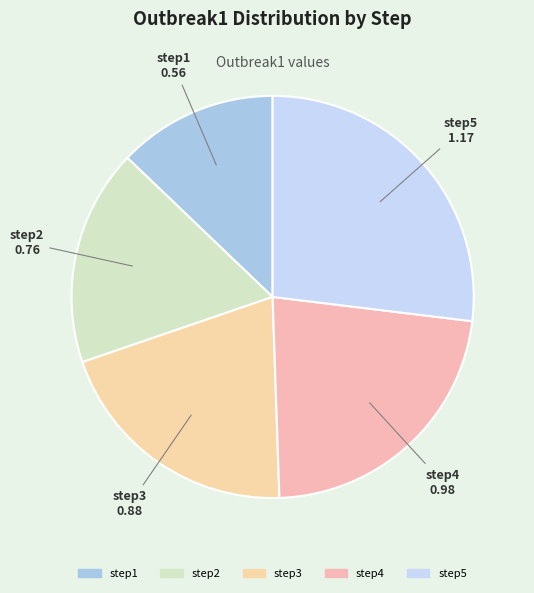

Does step5 represent more than half of the total?

No